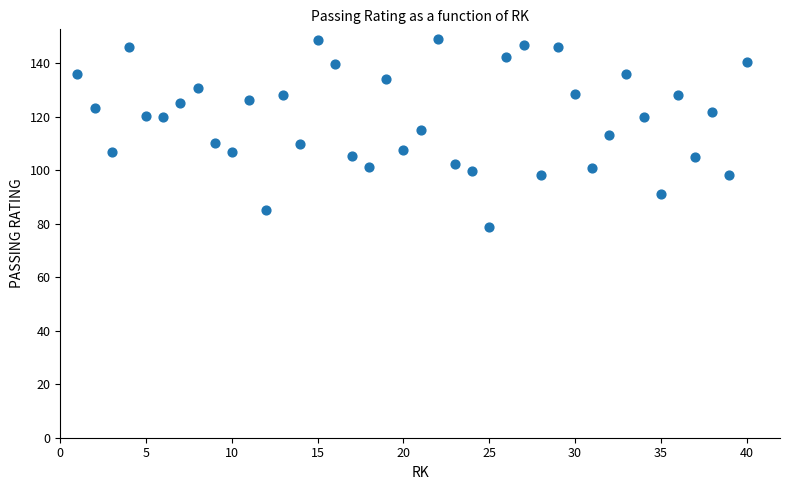

What is the range of X values (max minus min)?

39.0